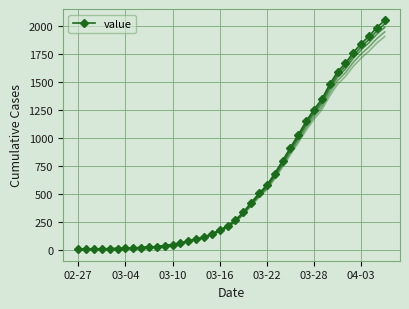

Where is the data nearest to the value 1027?

28